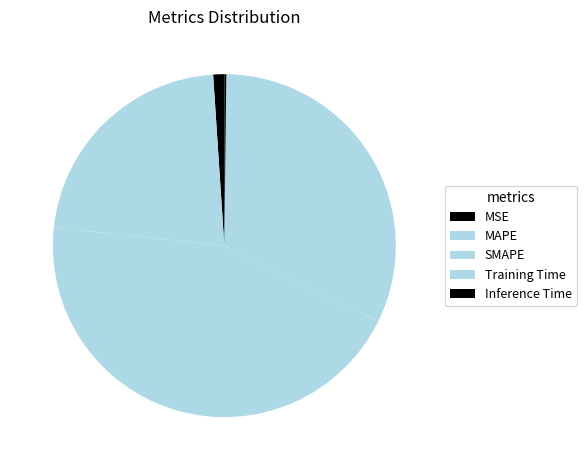

What percentage do MSE and Inference Time together represent?

1.2%